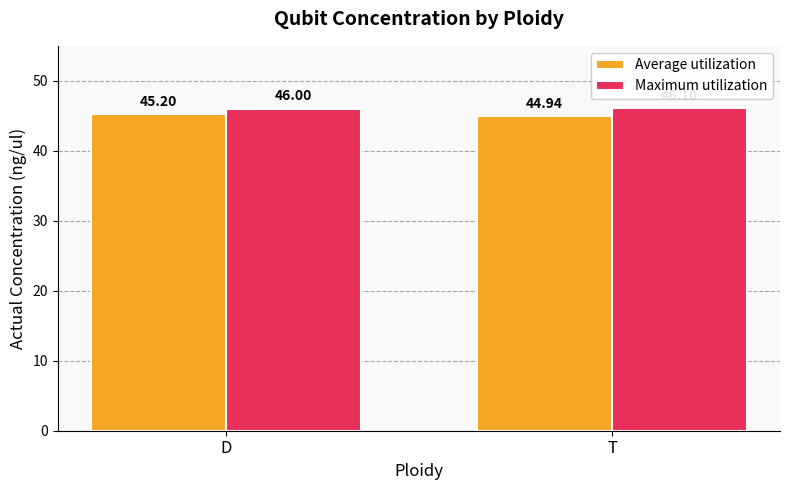

Reading left to right, extract all data points from this chart.

Average utilization: D=45.2	T=44.9
Maximum utilization: D=46.0	T=46.1